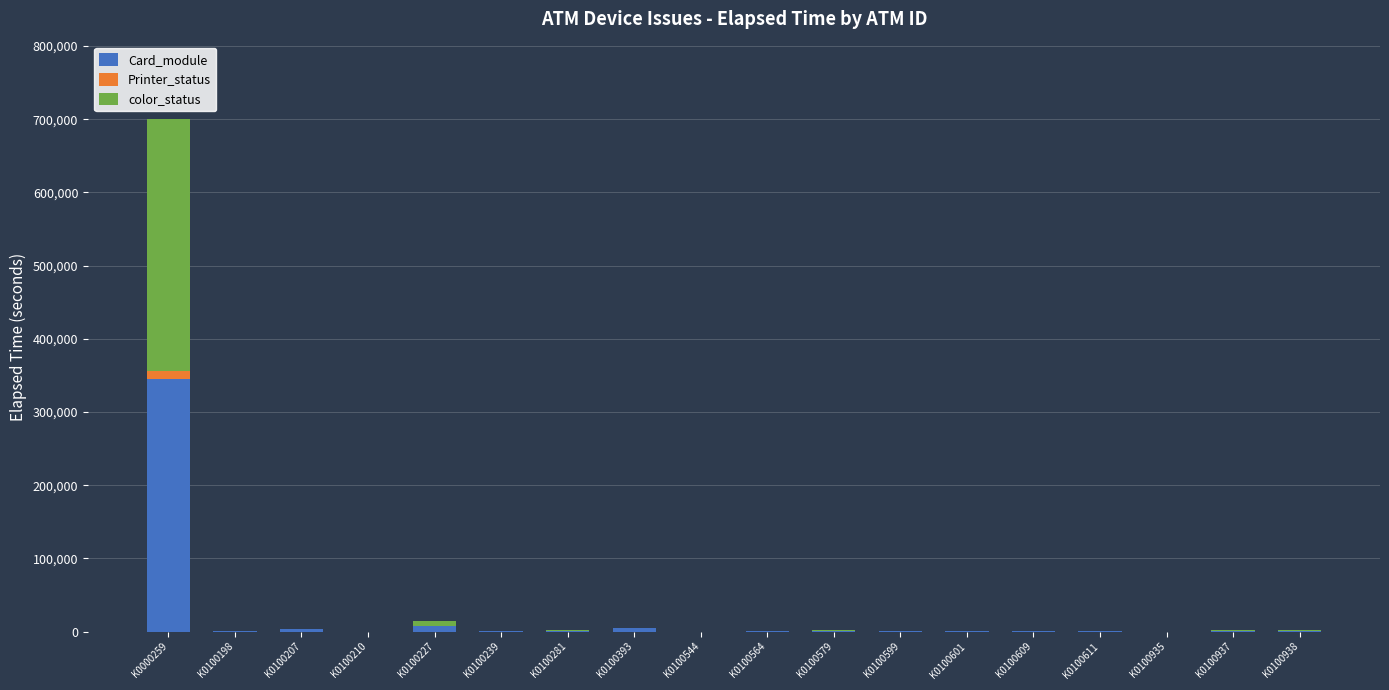

At which category is the sum across all series the highest?

K0000259